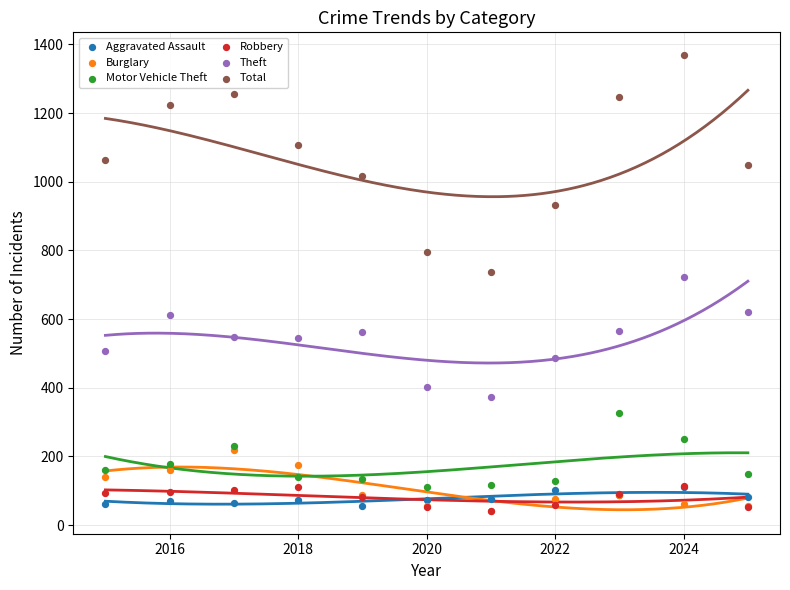

Which series reaches the maximum Y coordinate?

Total